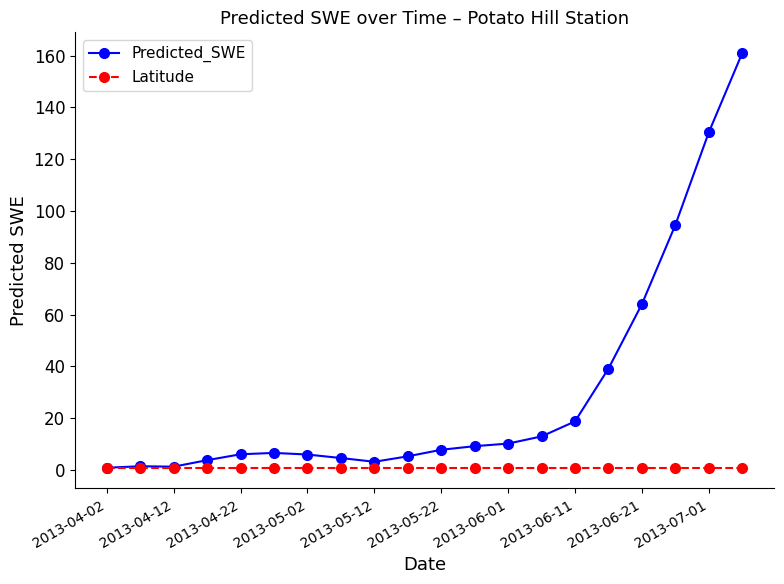

What is the maximum value for Predicted_SWE?

161.0